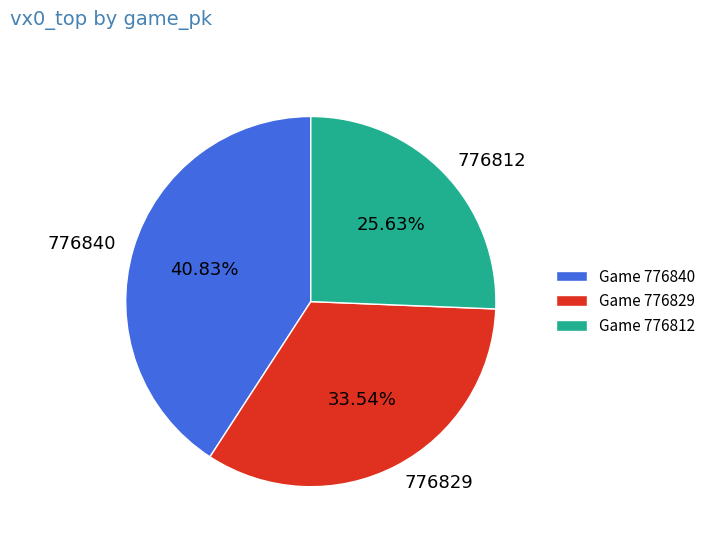

What is the largest slice in the pie chart?

776840